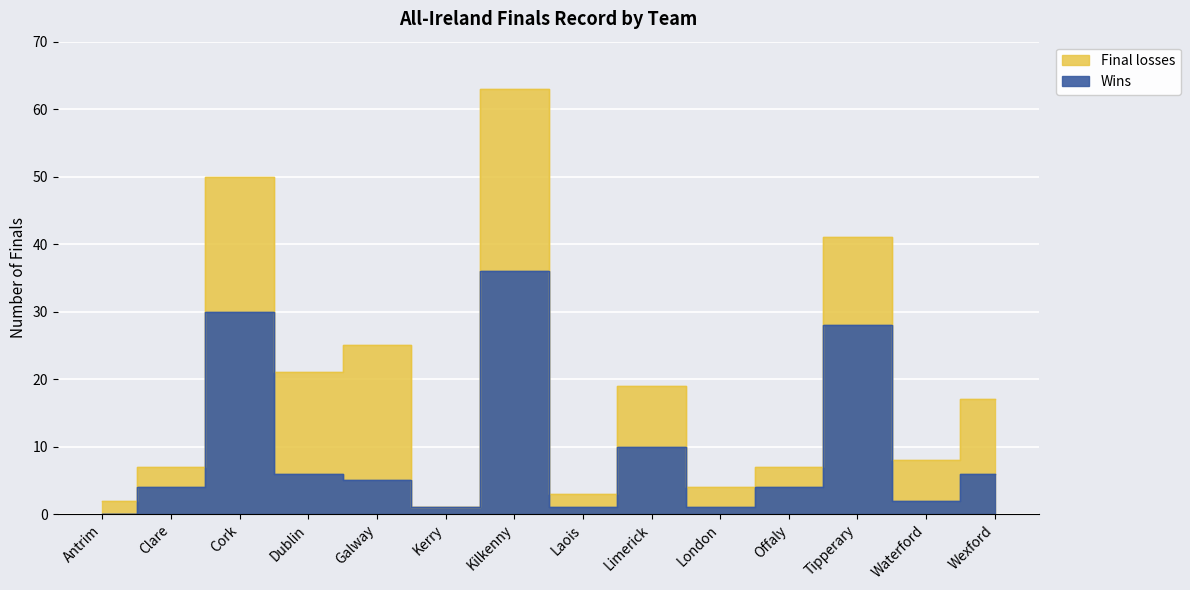

What is the label of the 10th point from the left?

London